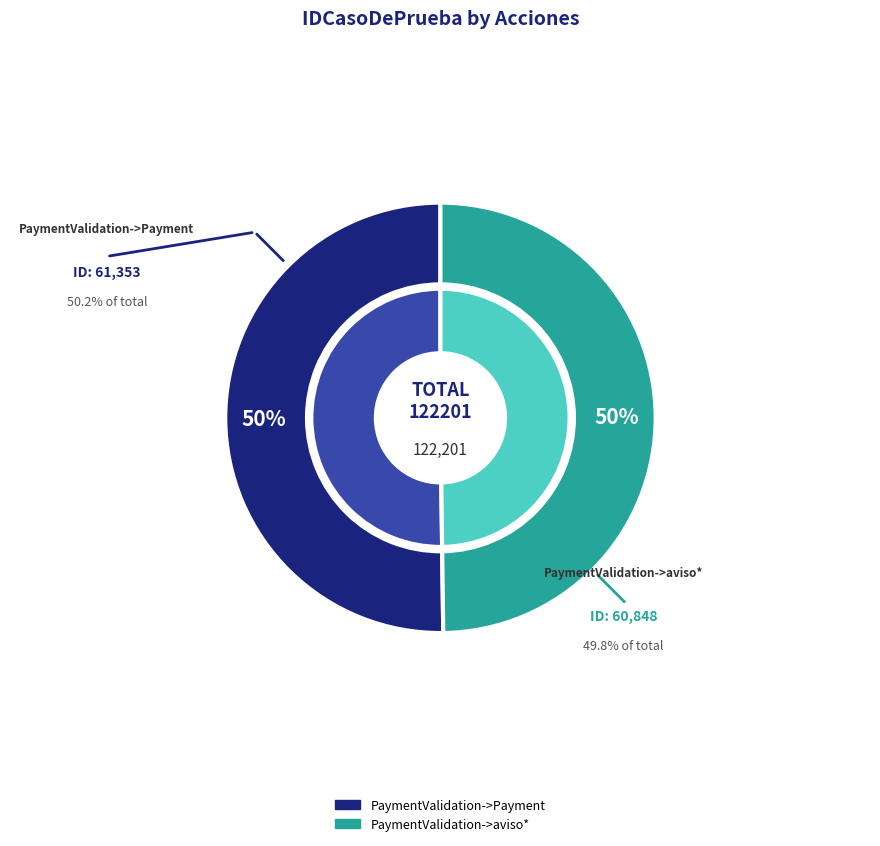

The PaymentValidation->aviso* slice represents 42% of the pie. True or false?

False